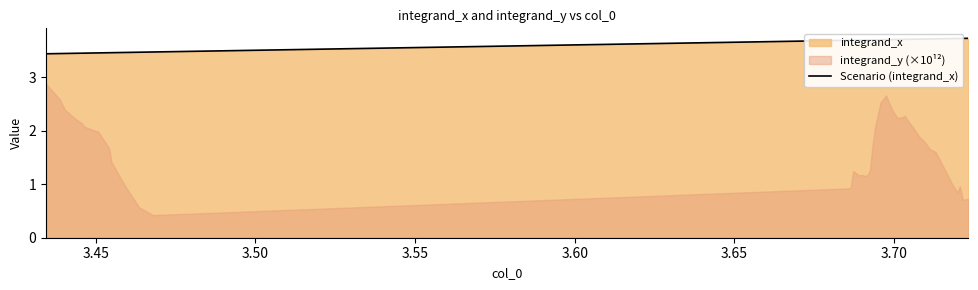

Does the chart have visible grid lines?

No